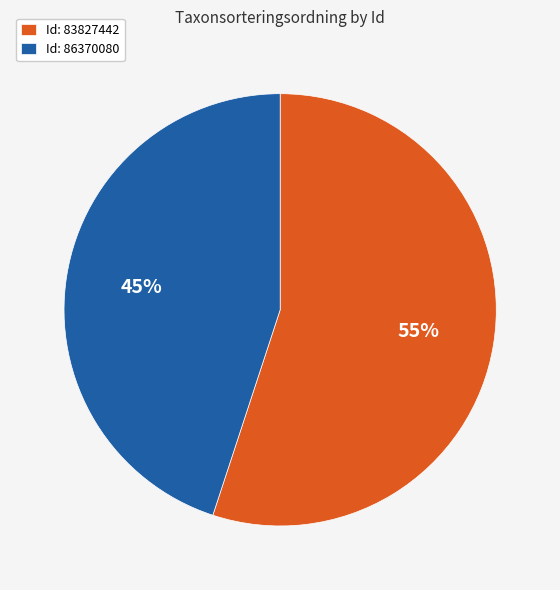

To the nearest percent, what percentage of the pie is Id: 86370080?

45%